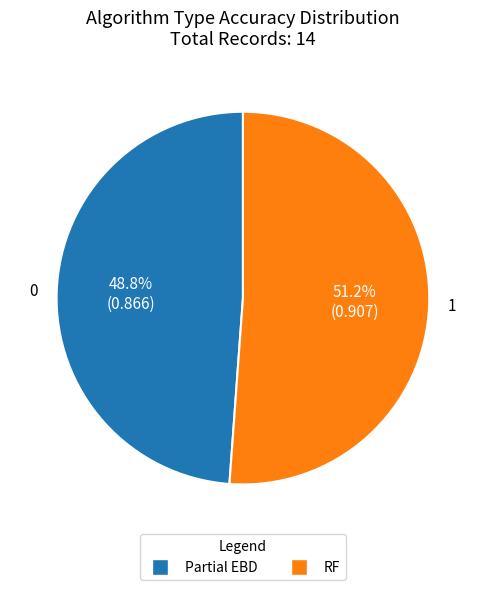

Is there a majority slice in this chart?

Yes